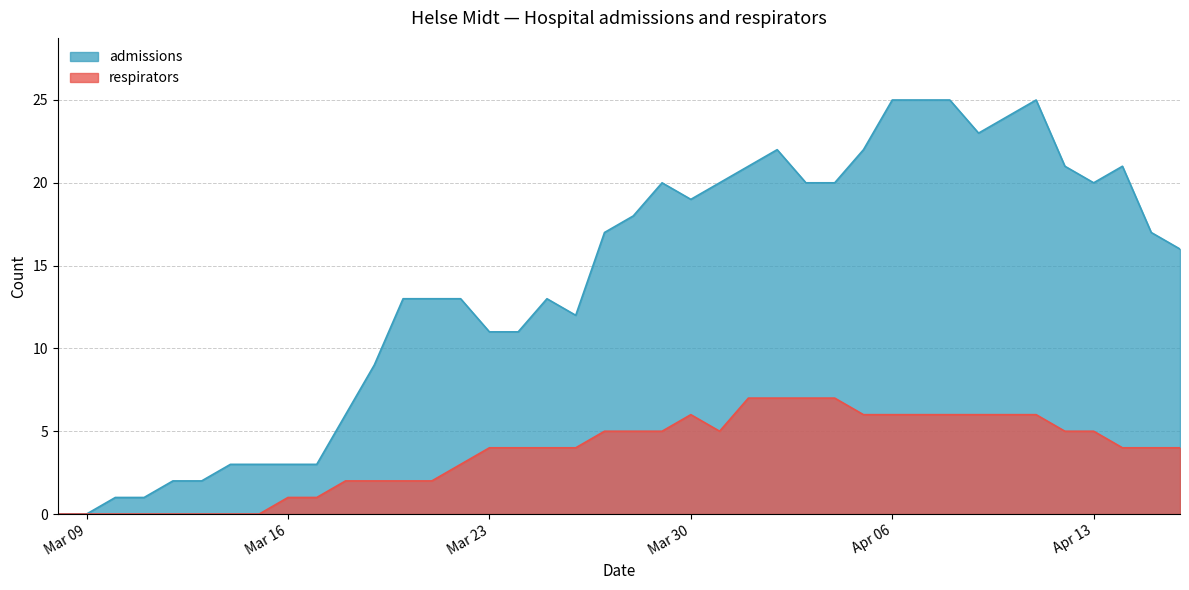

What is the sum of all respirators values?

147